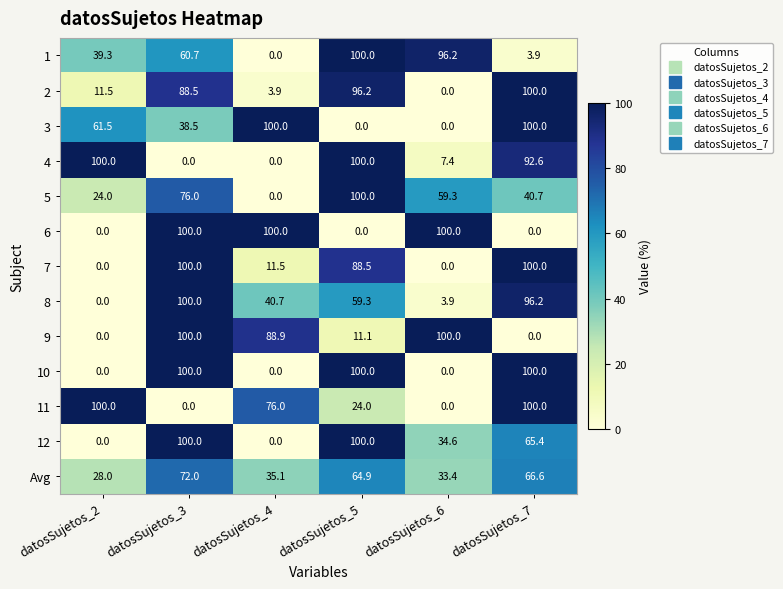

At how many categories does at least one series exceed 2?

6